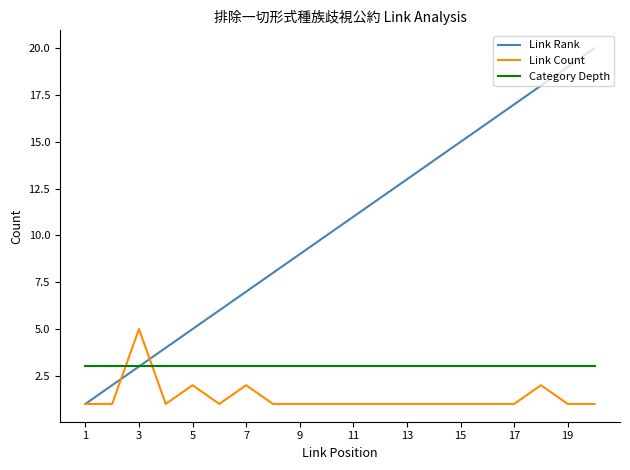

What are all the series names shown in the legend?

Link Rank, Link Count, Category Depth